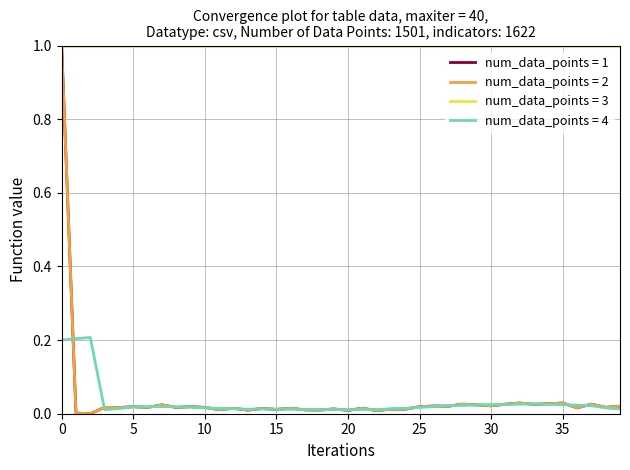

True or false: num_data_points = 4 and num_data_points = 3 intersect in this chart.

False